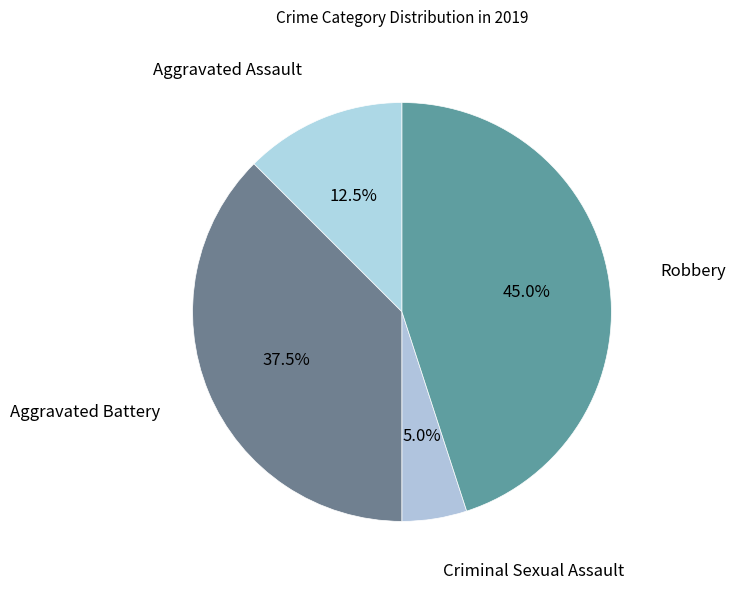

How many slices are in this pie chart?

4